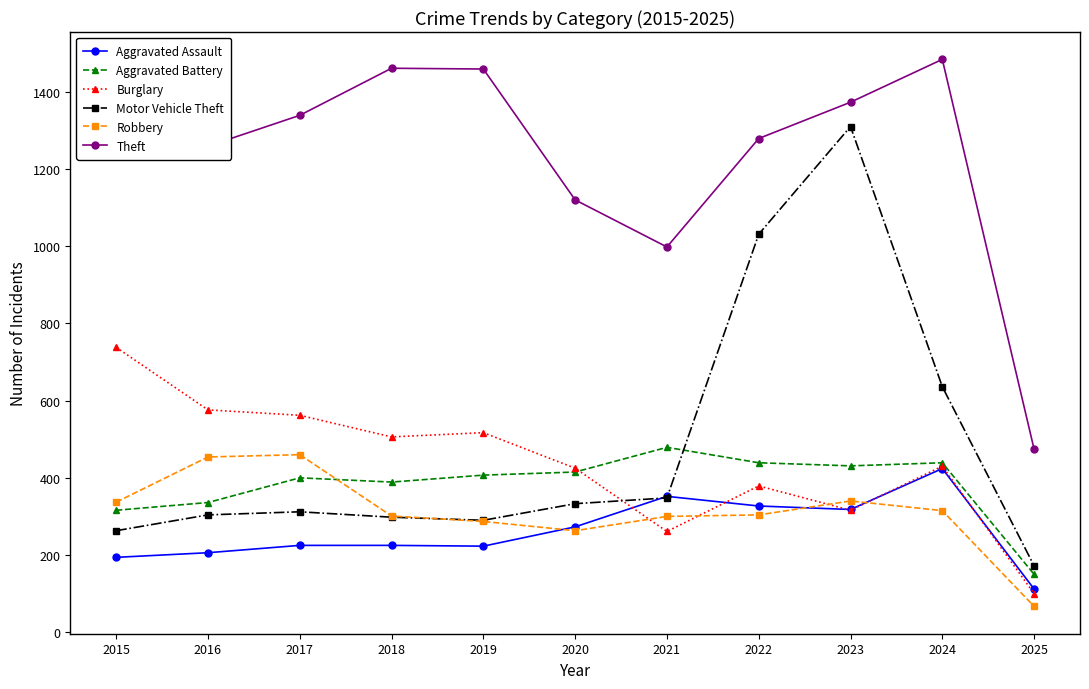

What is the average value of the Motor Vehicle Theft series?

482